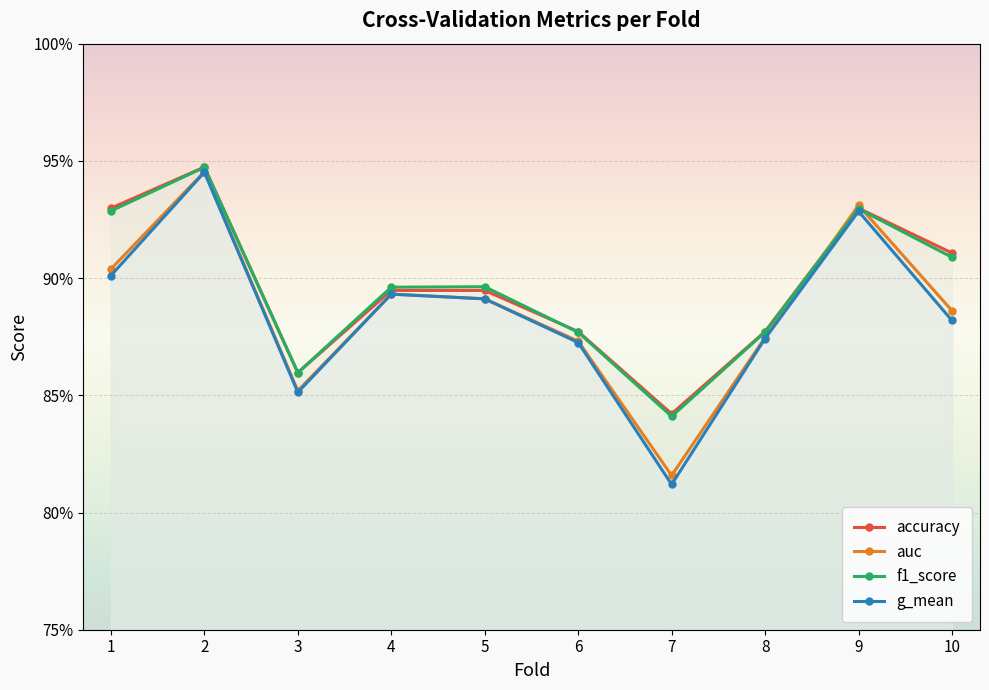

True or false: auc and g_mean cross at least once.

False